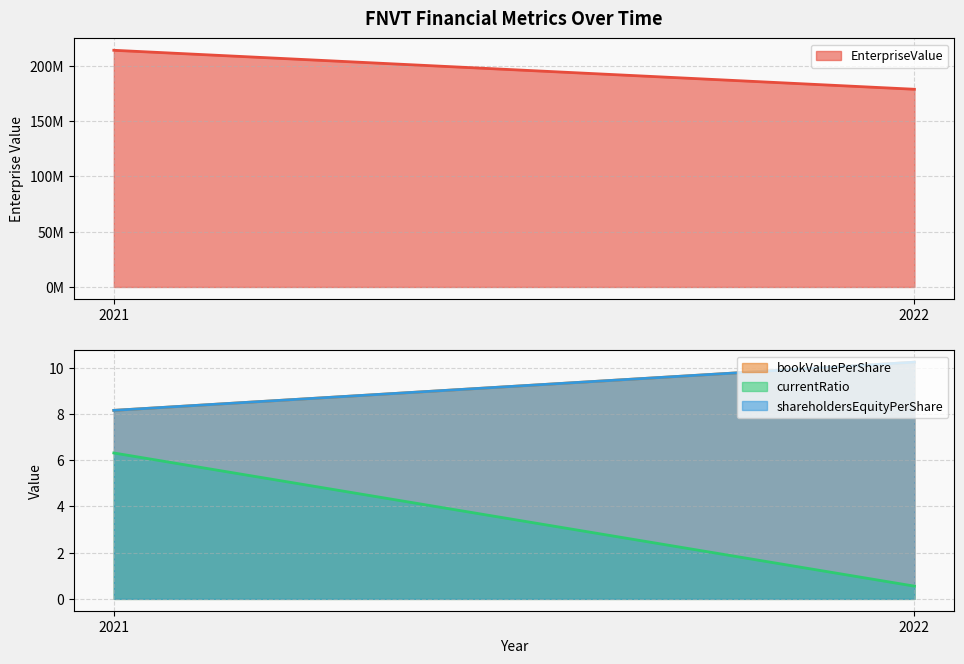

Does the chart have visible grid lines?

Yes